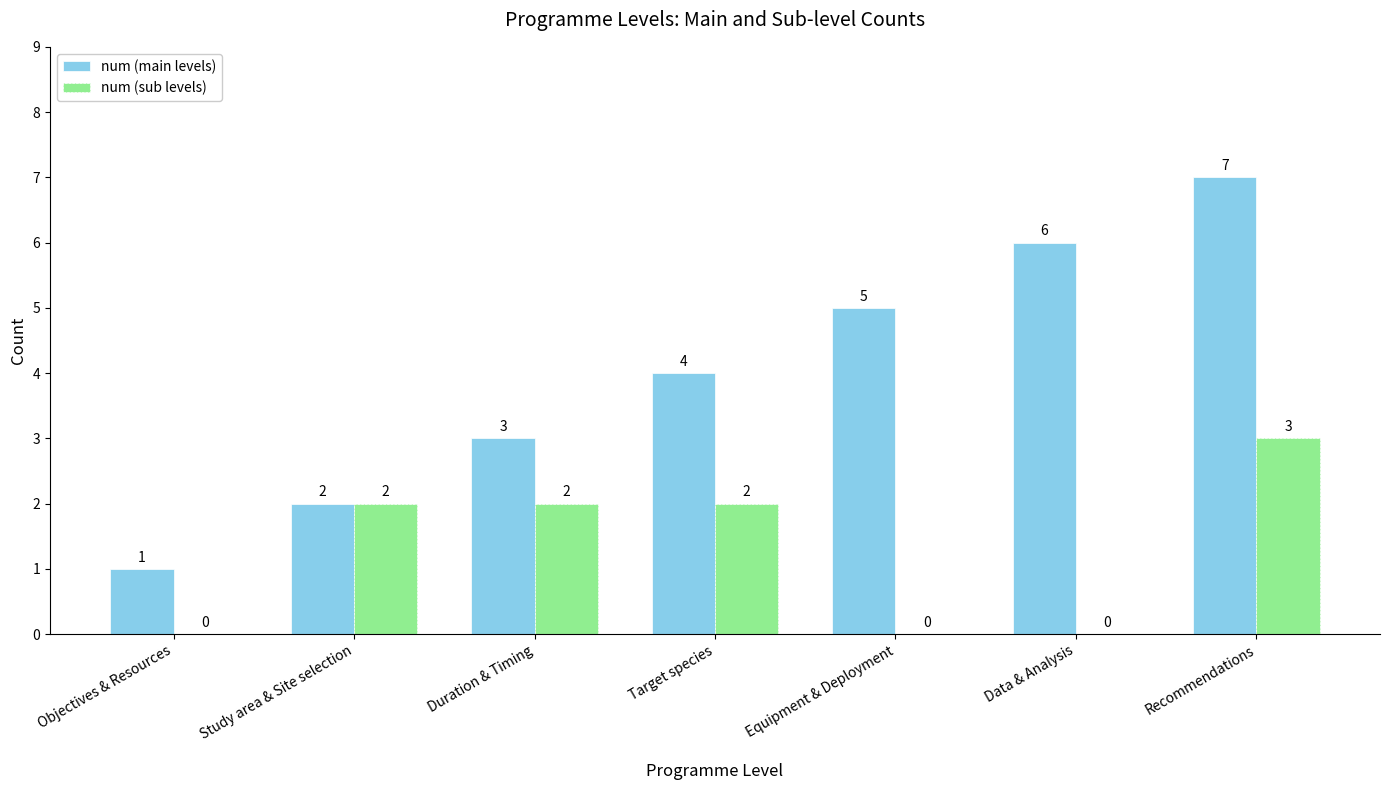

Which series changed the most between Objectives & Resources and Equipment & Deployment?

num (main levels)